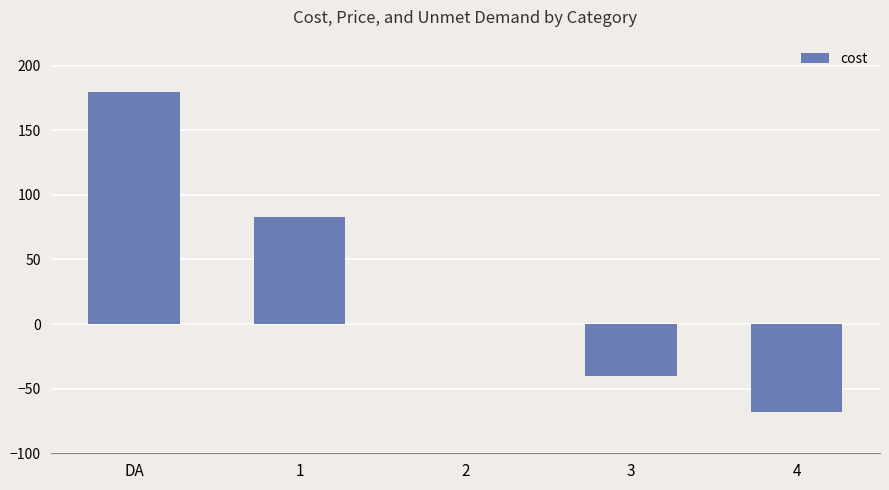

What is the sum of the values at 3 and 4?

-108.1